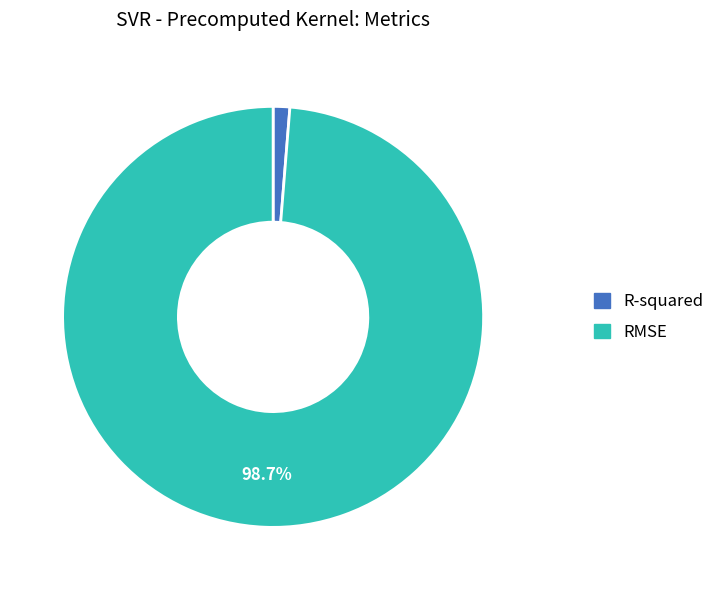

How many slices are in this pie chart?

2